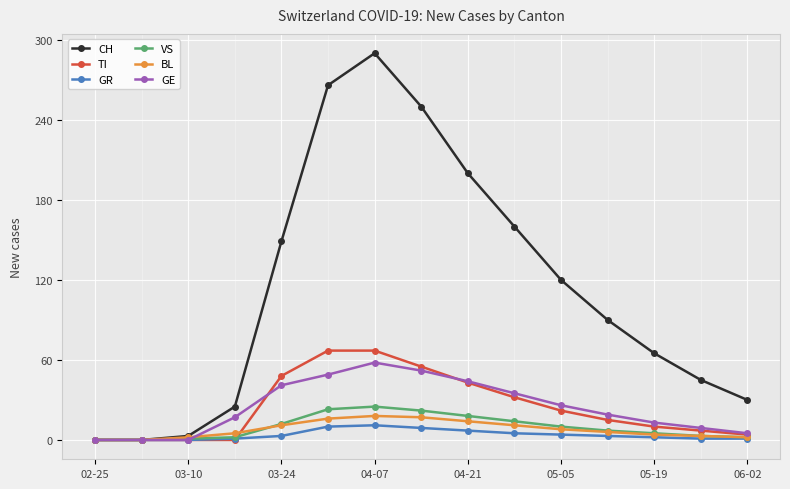

True or false: CH has more than 2 points higher than both neighbors.

False